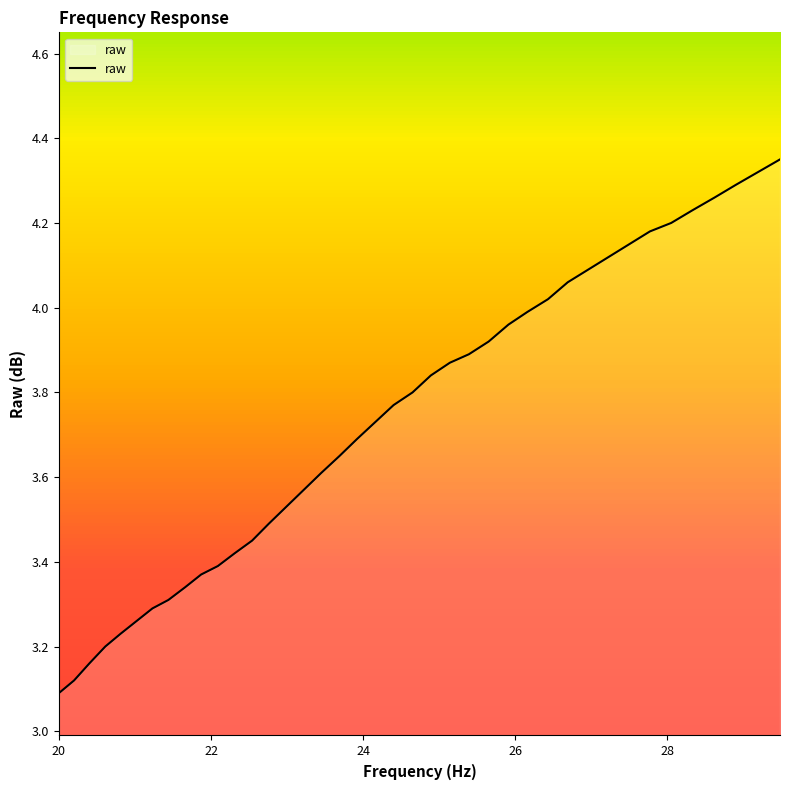

What is the difference between the maximum and minimum values?

1.3